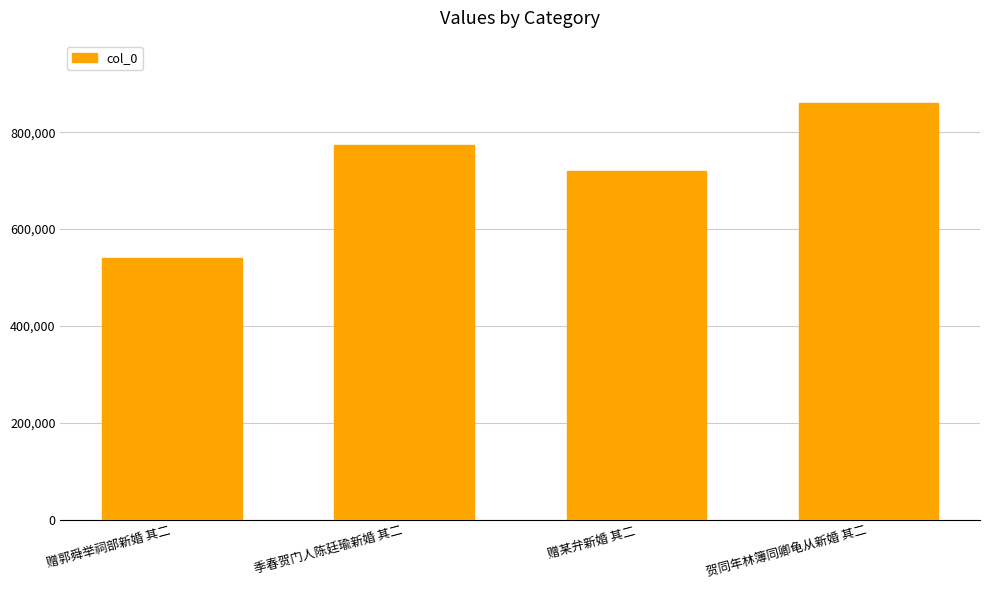

What is the approximate value at 贺同年林簿同卿龟从新婚 其二, to the nearest 50?

859950